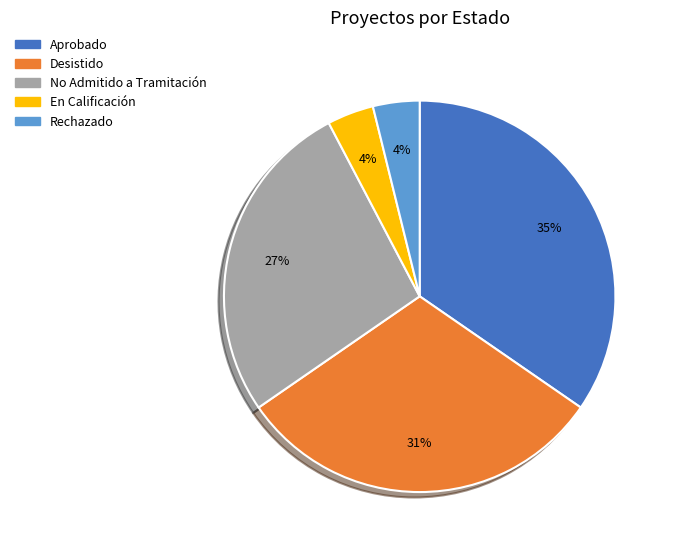

Count the number of slices in the pie.

5